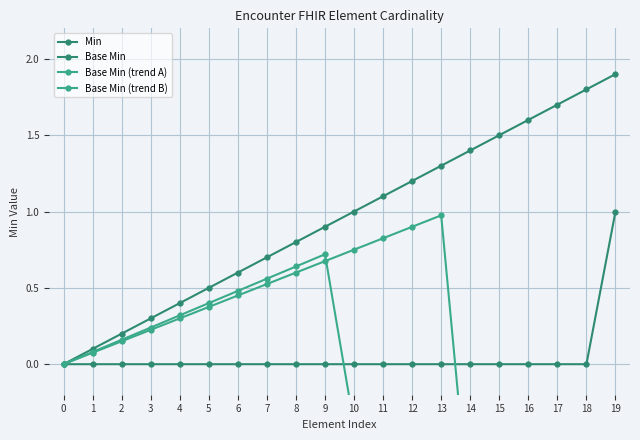

Between 13 and 18, which series saw the biggest shift?

Base Min (trend A)